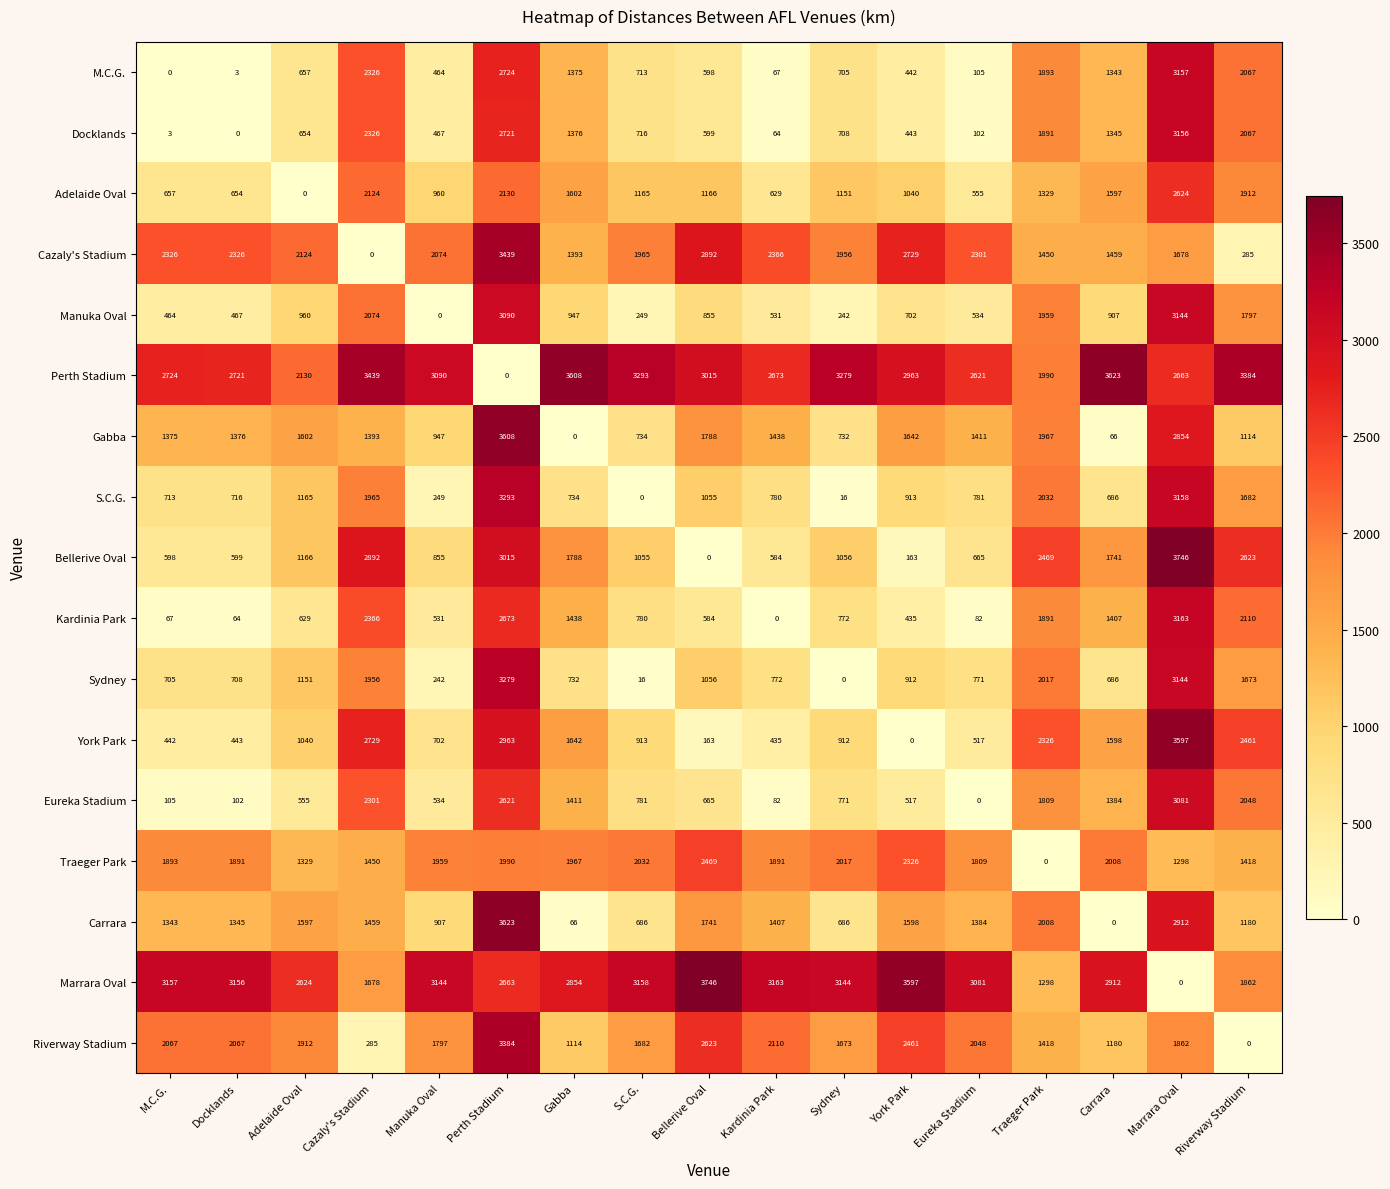

What is the spread (max minus min) of values at York Park?

3597